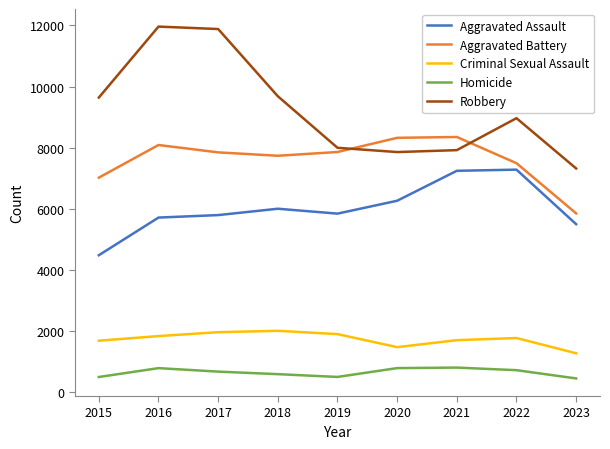

What is the difference between the maximum and minimum values in the Homicide series?

355